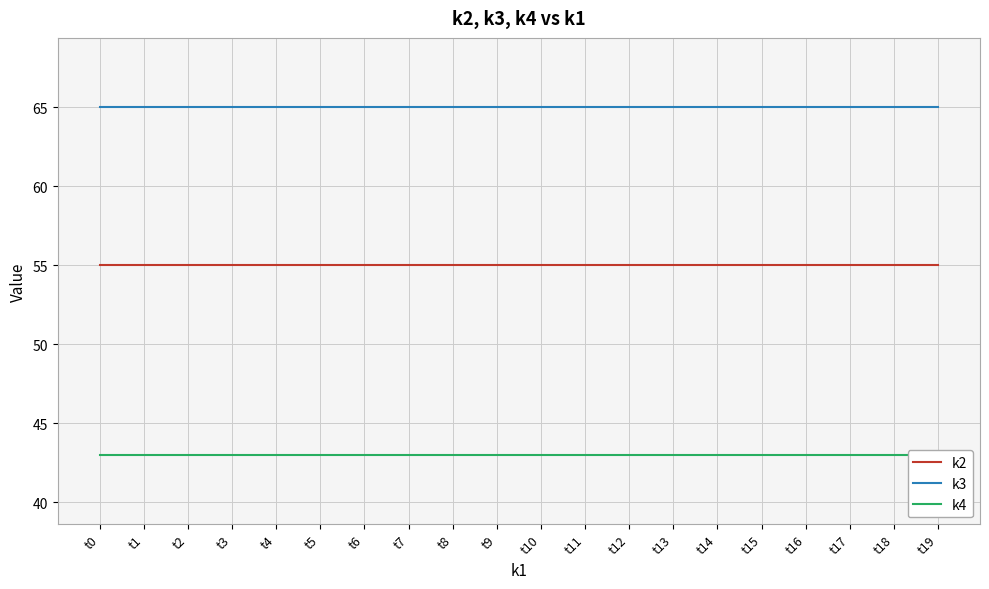

At which label does k2 reach its peak?

t0